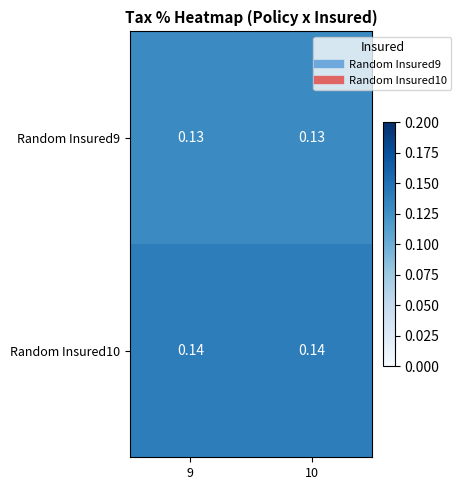

Is the value of Random Insured10 at 10 greater than the value of Random Insured9 at 10?

Yes